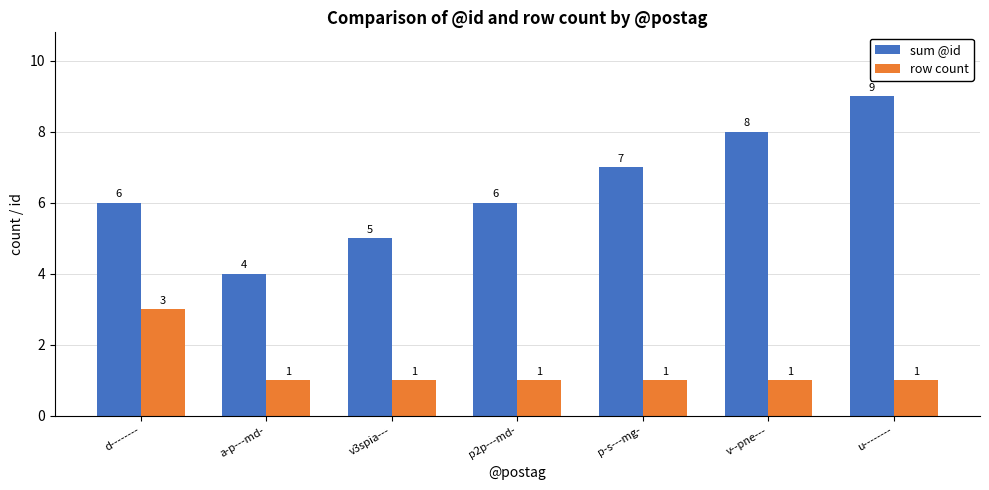

Is it true that sum @id equals 5 at v3spia---?

True